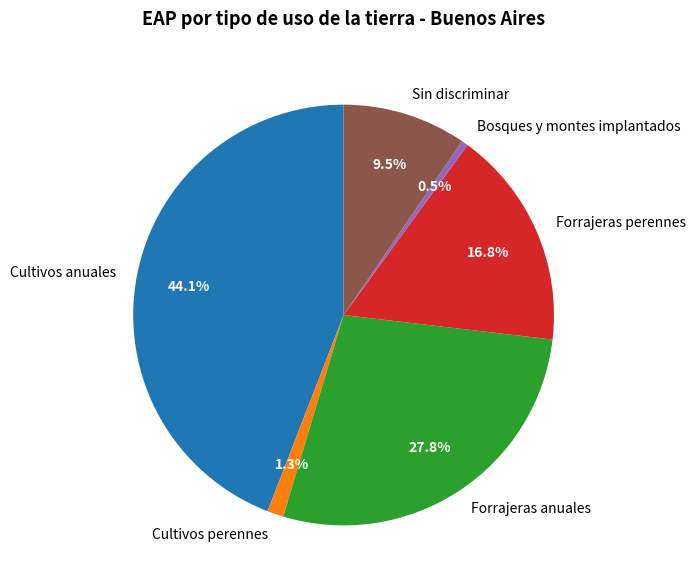

Which category has the smallest portion of the pie?

Bosques y montes implantados